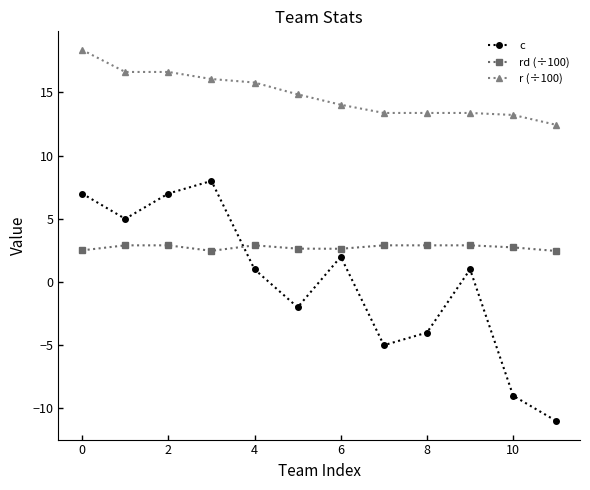

In c, how many points are higher than both neighbors (excluding endpoints)?

3